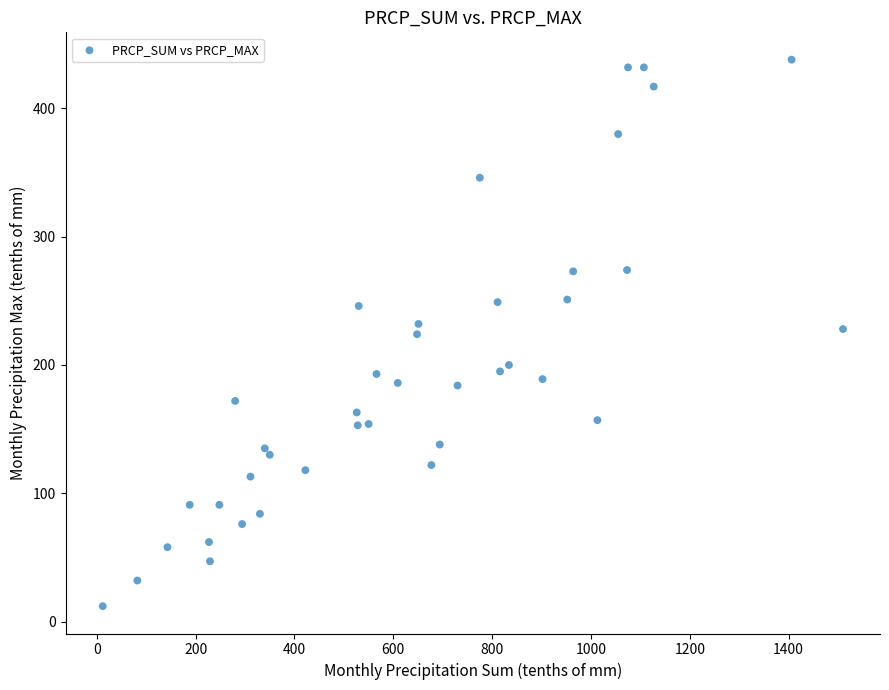

What is the range of Y values (max minus min)?

426